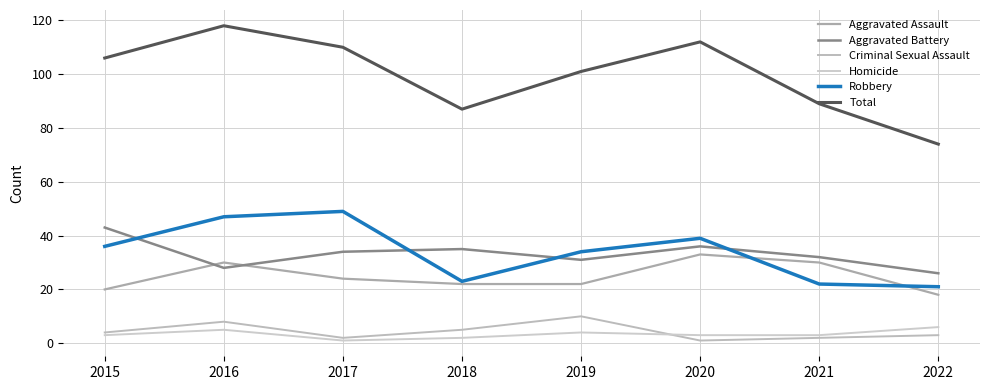

At how many categories does at least one series exceed 41?

8